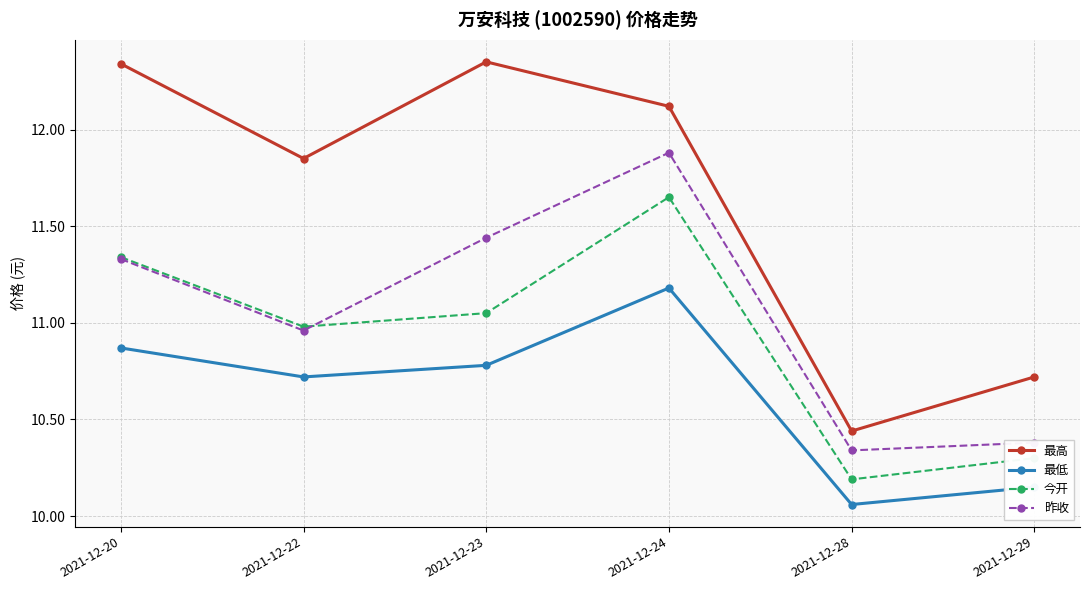

Which label corresponds to the smallest value in the chart?

2021-12-28